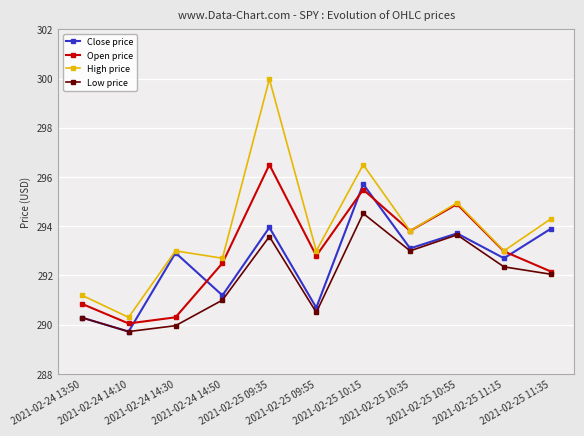

Is it true that Low price equals 291.0 at 2021-02-24 14:50?

True